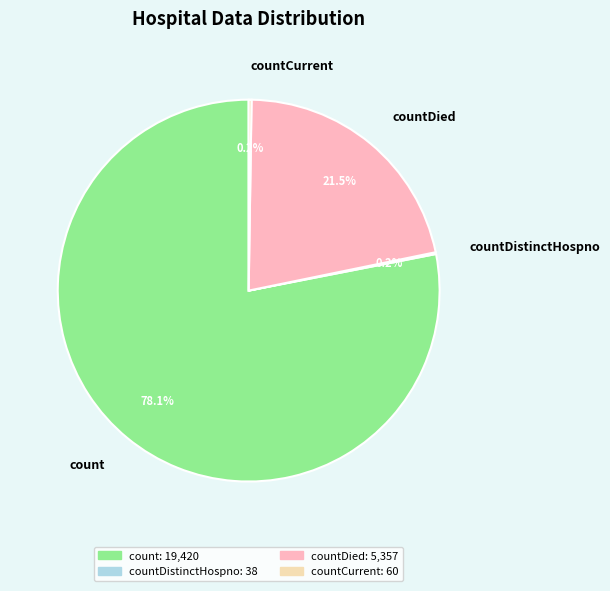

Is there a majority slice in this chart?

Yes